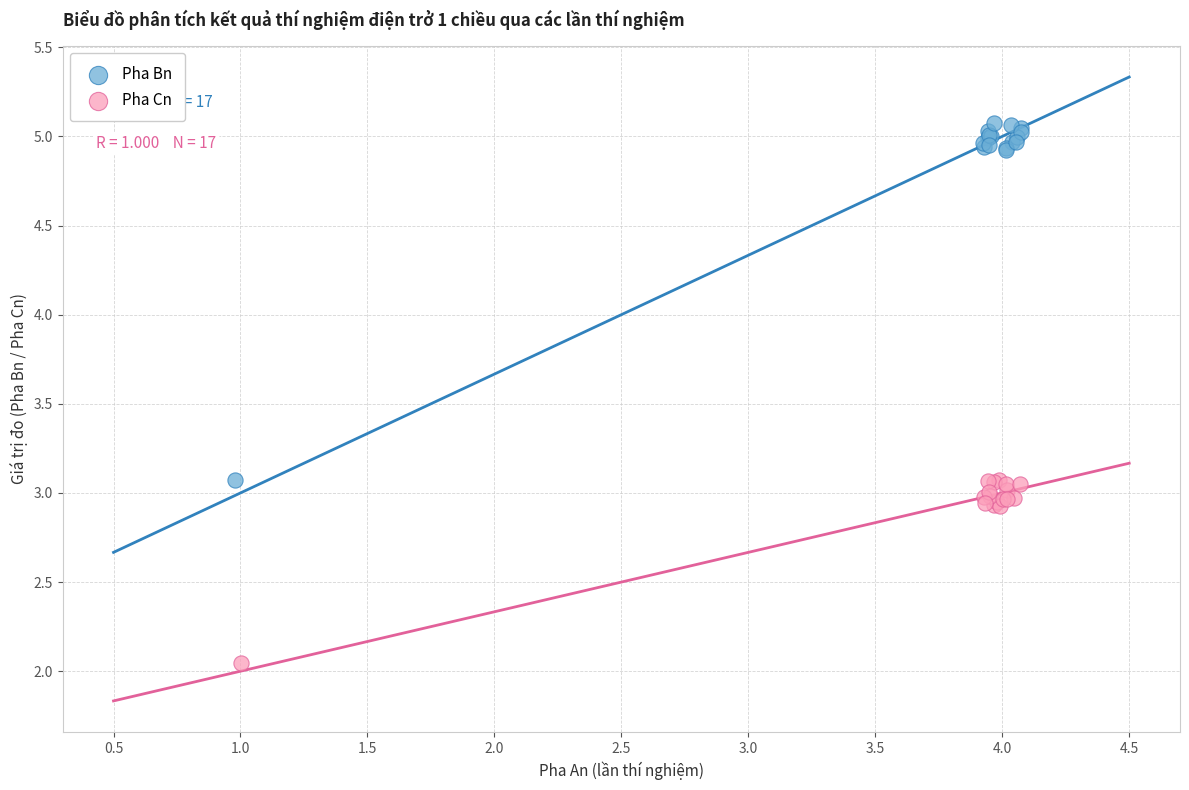

What are all the series names shown in the legend?

Pha Bn, Pha Cn